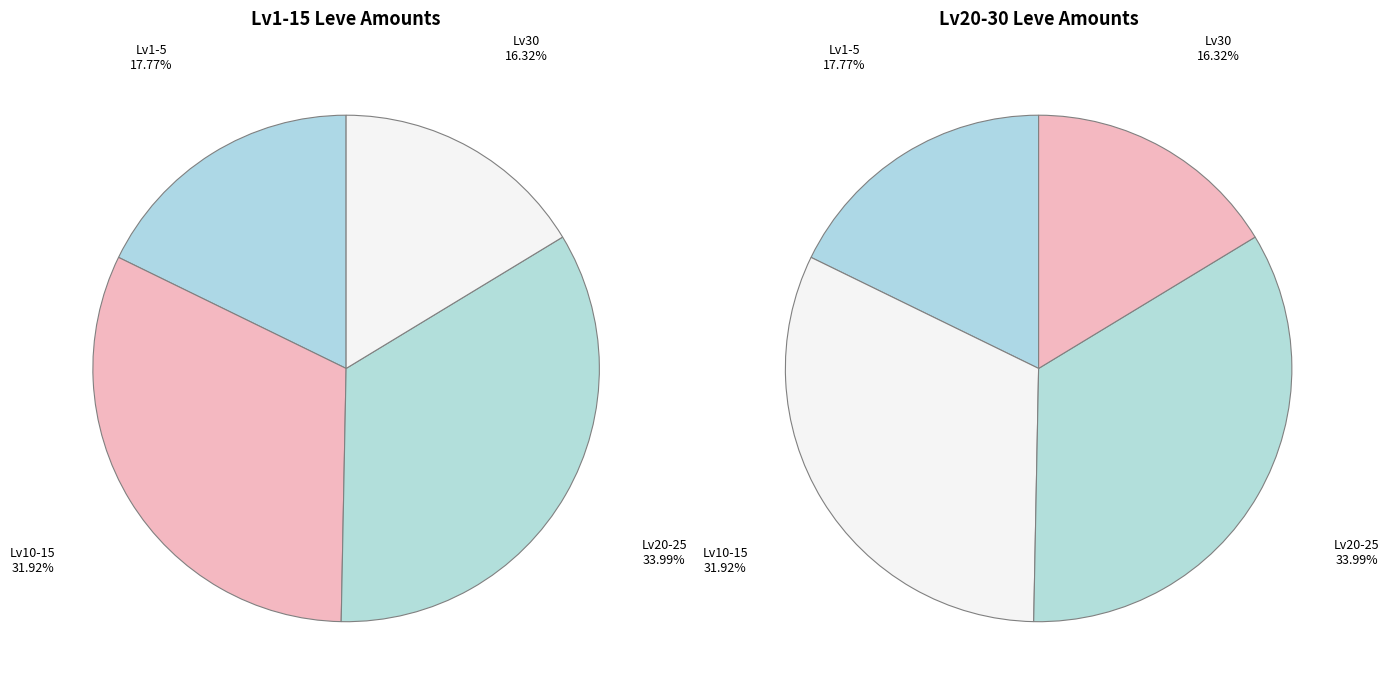

The Velveteen Work Gloves slice represents 1% of the pie. True or false?

False